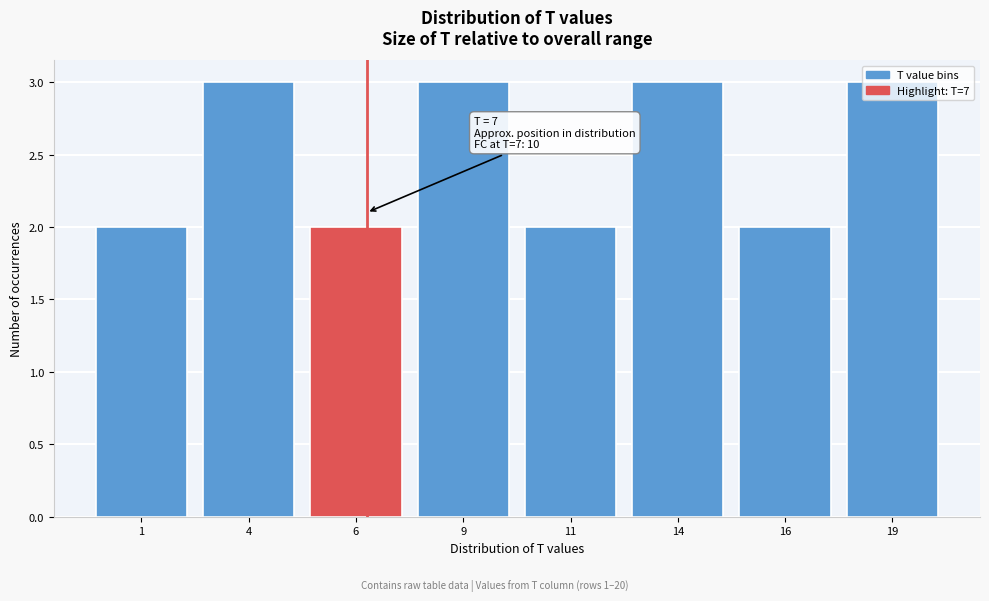

The value at 19 is 2. True or false?

False